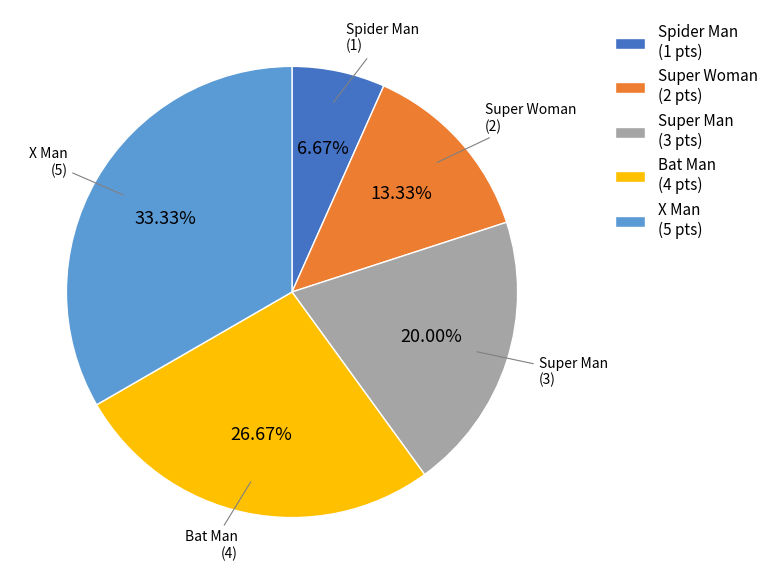

Is there a majority slice in this chart?

No